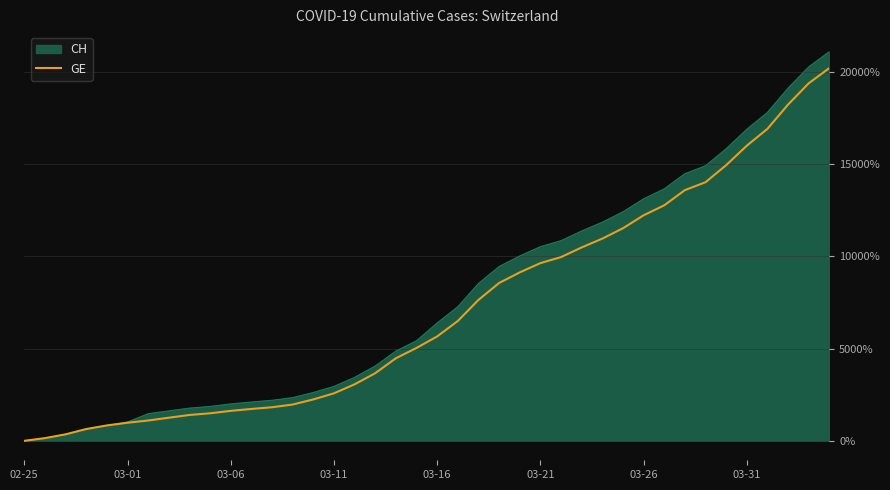

How many lines are shown in the chart?

2